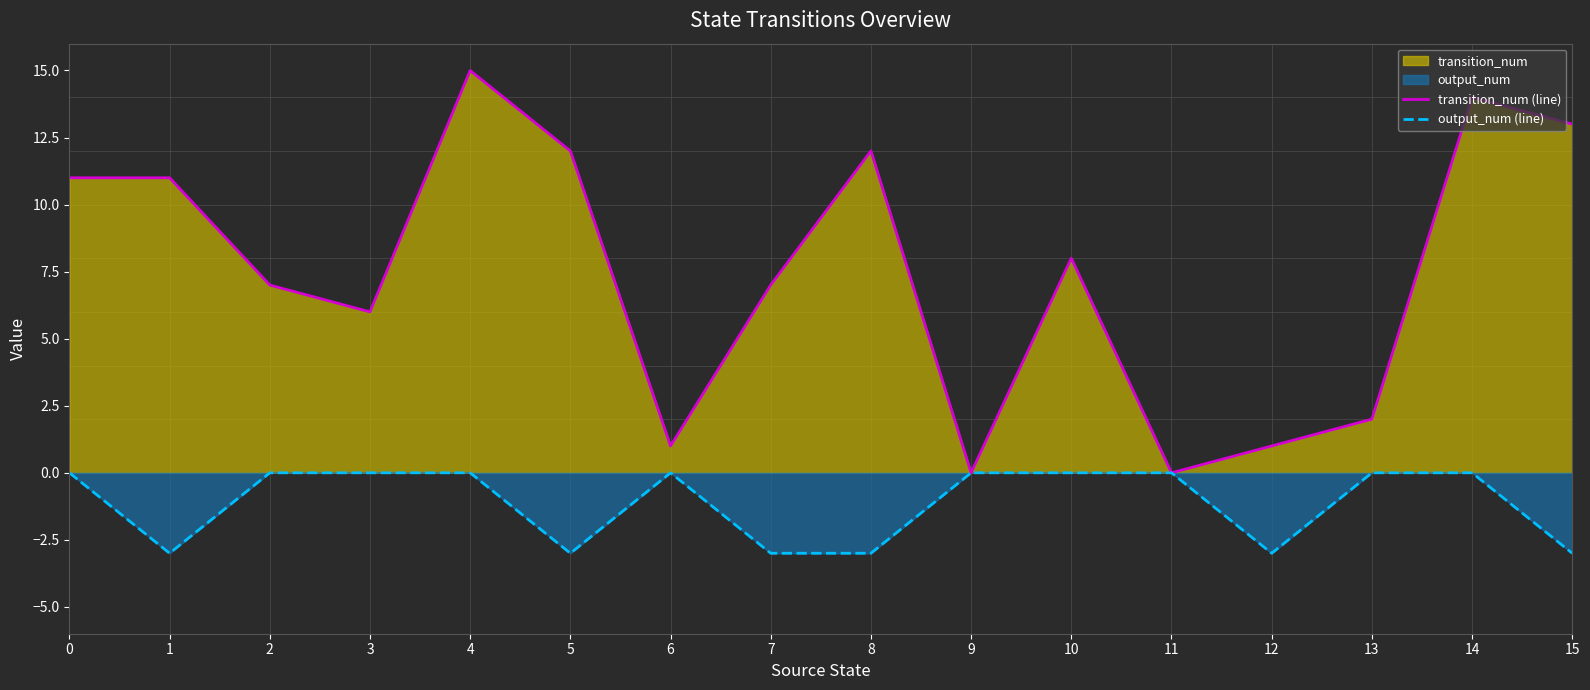

What is the average value of the output_num (line) series?

-1